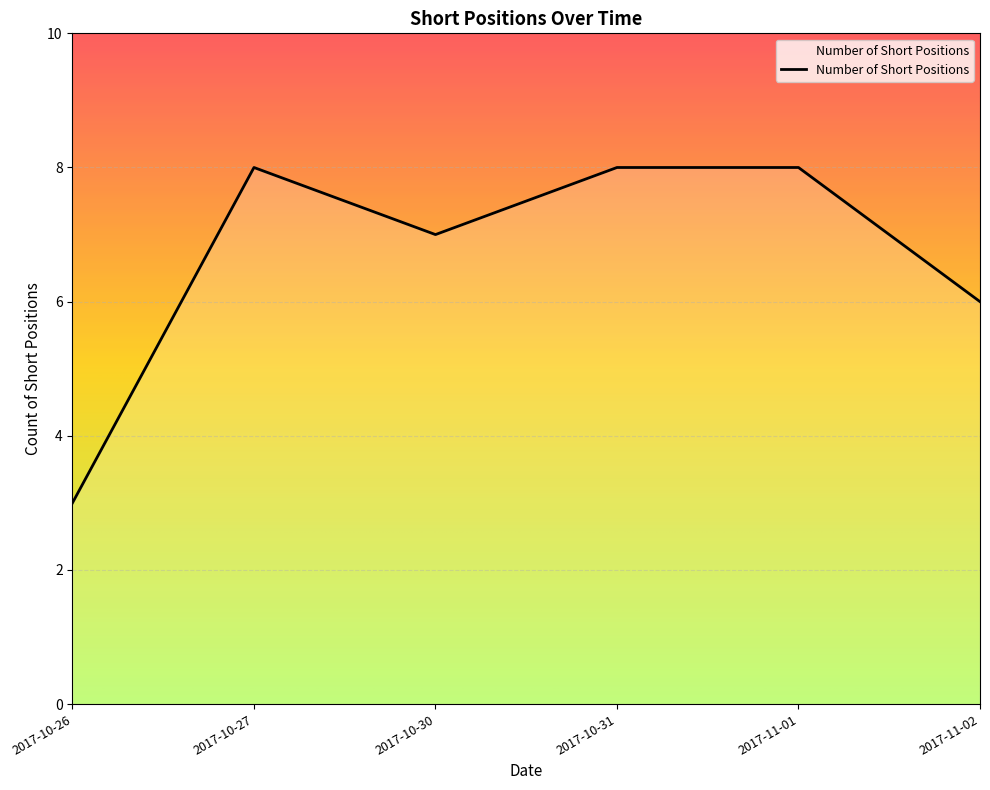

Where is the first local maximum?

2017-10-27